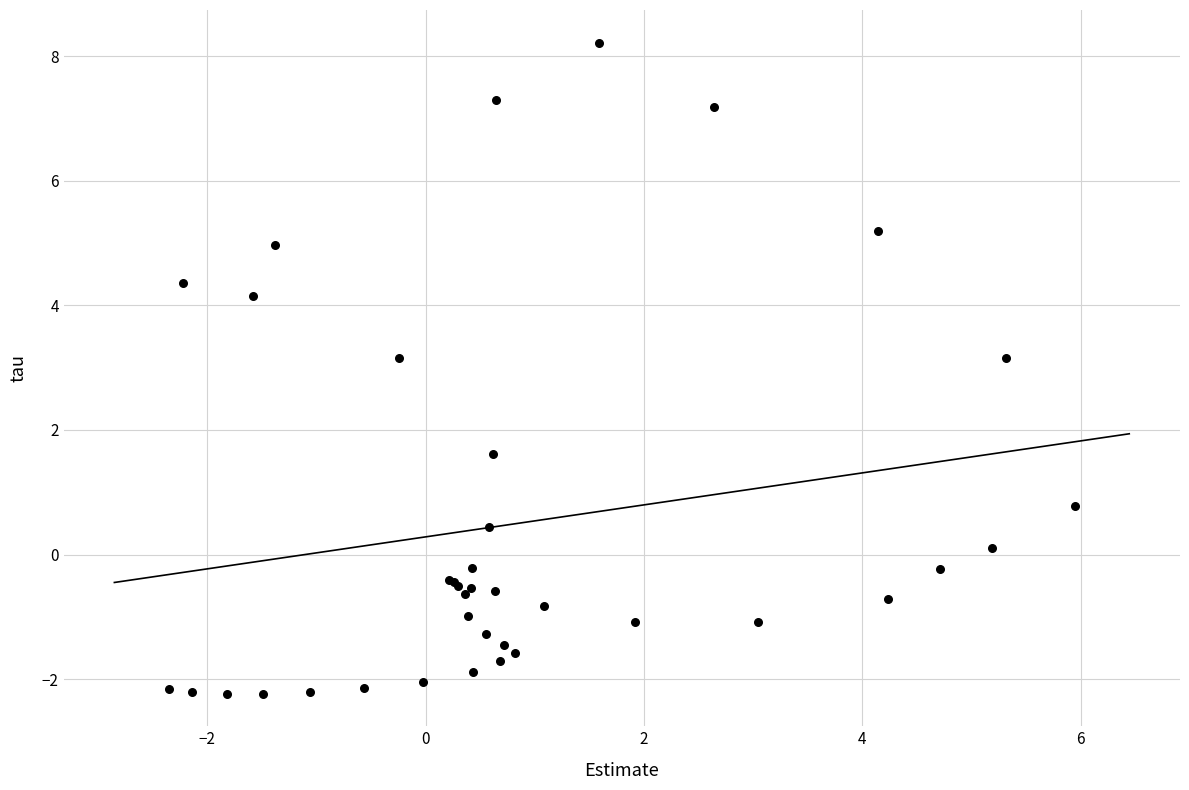

What Y value in the scatter plot is closest to 2?

1.6